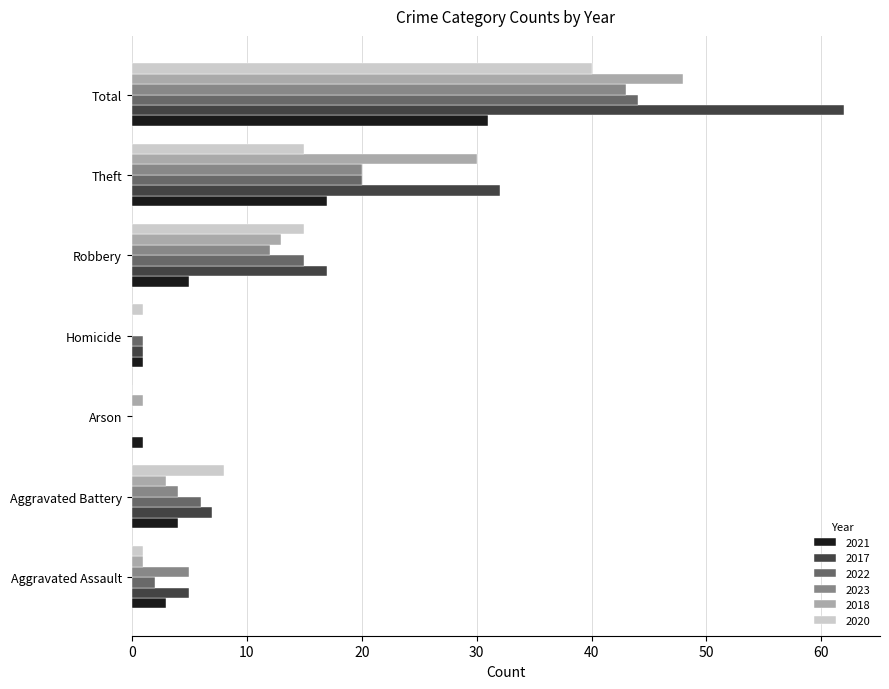

What is the difference between the 2022 values at Homicide and Robbery?

14